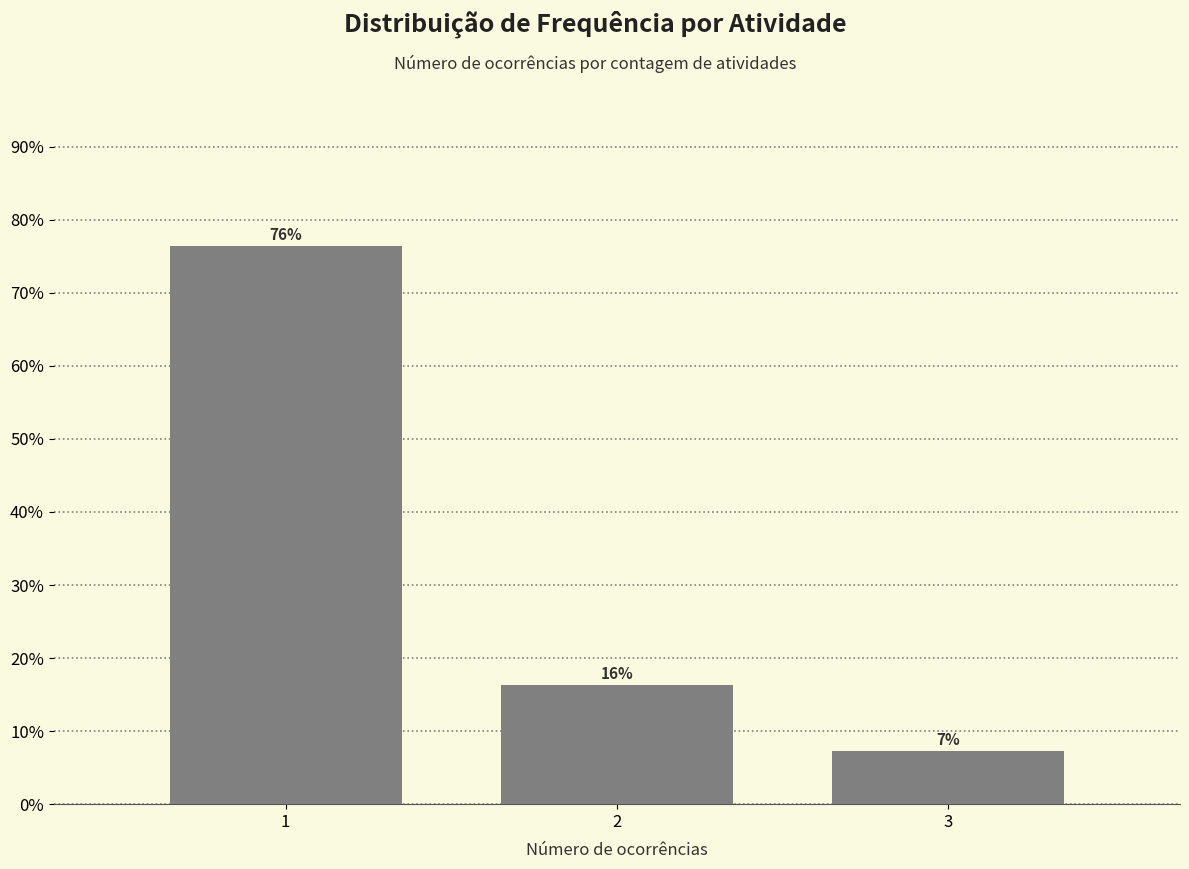

Are the bars horizontal?

No